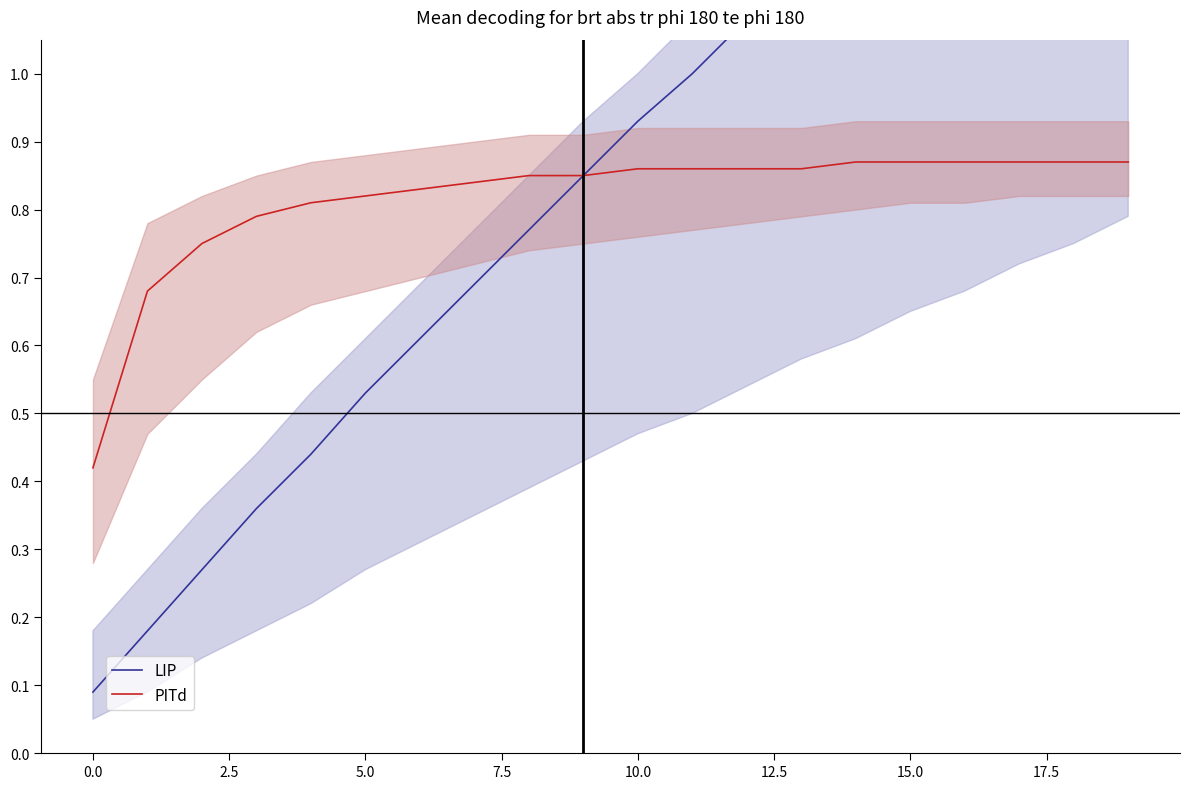

Reading right to left, transcribe all the data shown in this chart.

LIP: 1.6	1.5	1.4	1.4	1.3	1.2	1.1	1.1	1.0	0.9	0.8	0.8	0.7	0.6	0.5	0.4	0.4	0.3	0.2	0.1
PITd: 0.9	0.9	0.9	0.9	0.9	0.9	0.9	0.9	0.9	0.9	0.8	0.8	0.8	0.8	0.8	0.8	0.8	0.8	0.7	0.4